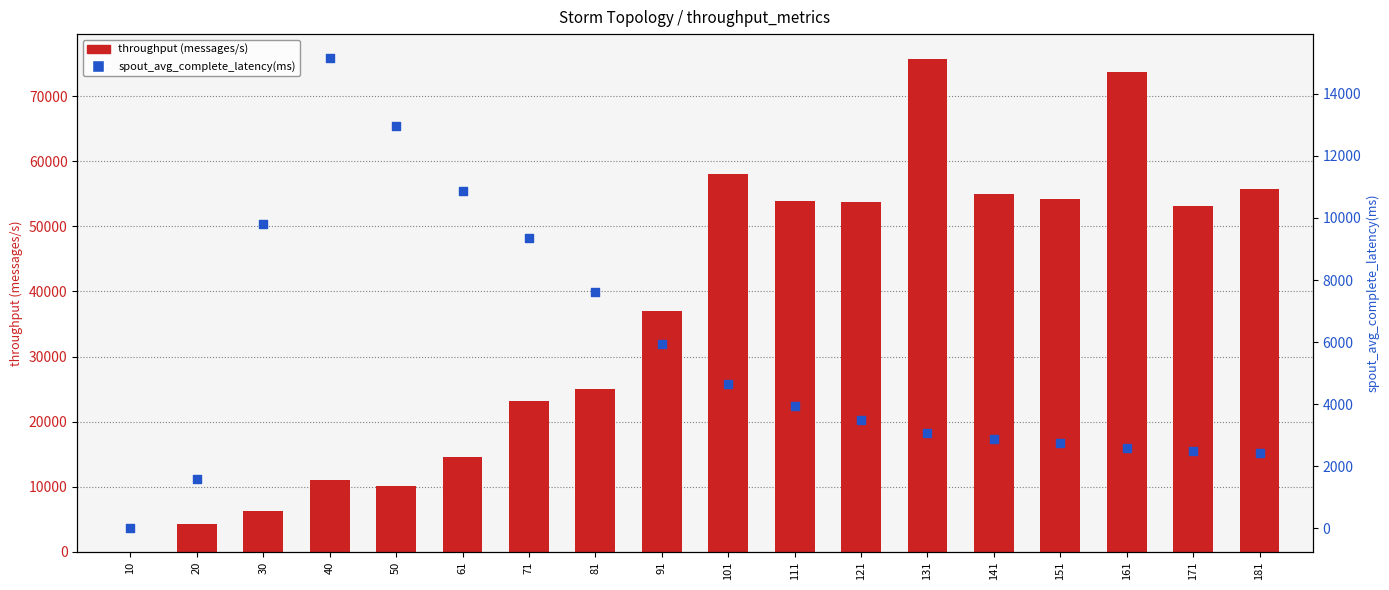

At how many categories does at least one series exceed 3176?

17